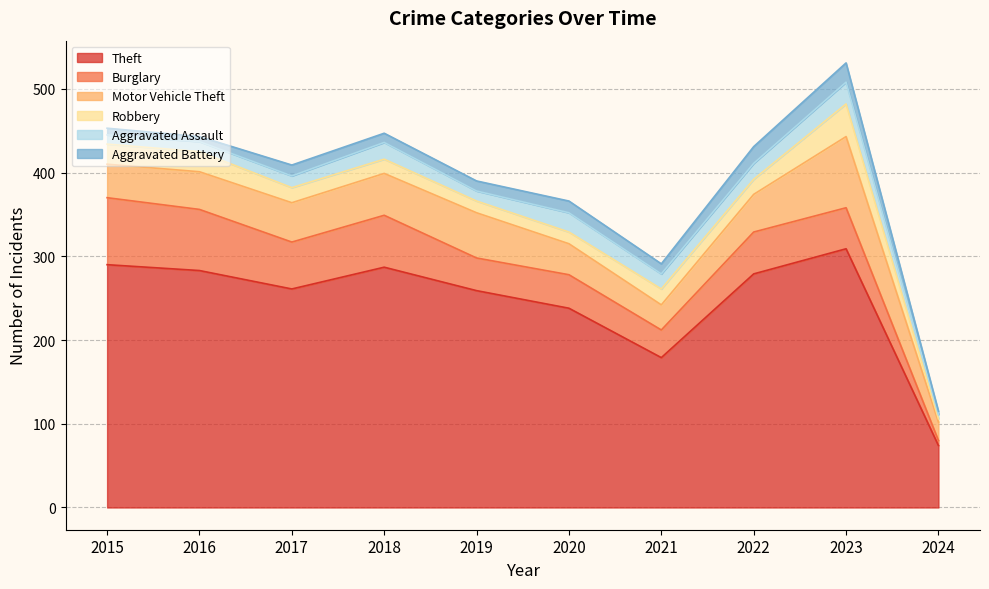

Does the chart have visible grid lines?

Yes